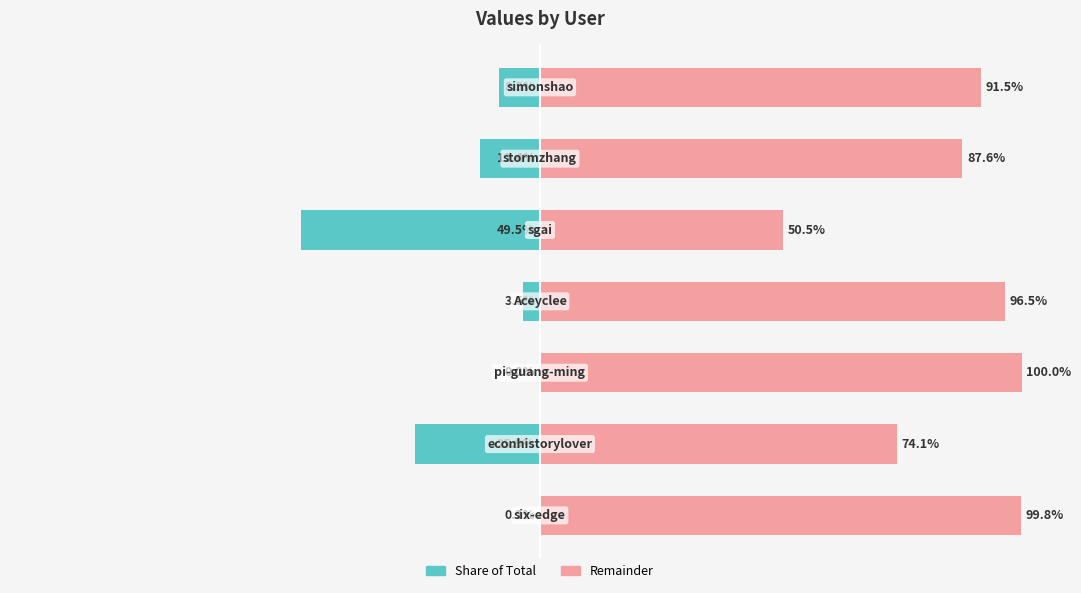

What is the difference between the maximum and second lowest values in the col_1 (right) series?

25.9